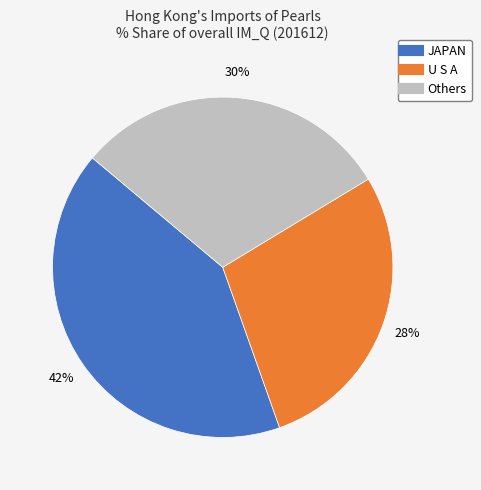

How many slices are in this pie chart?

3